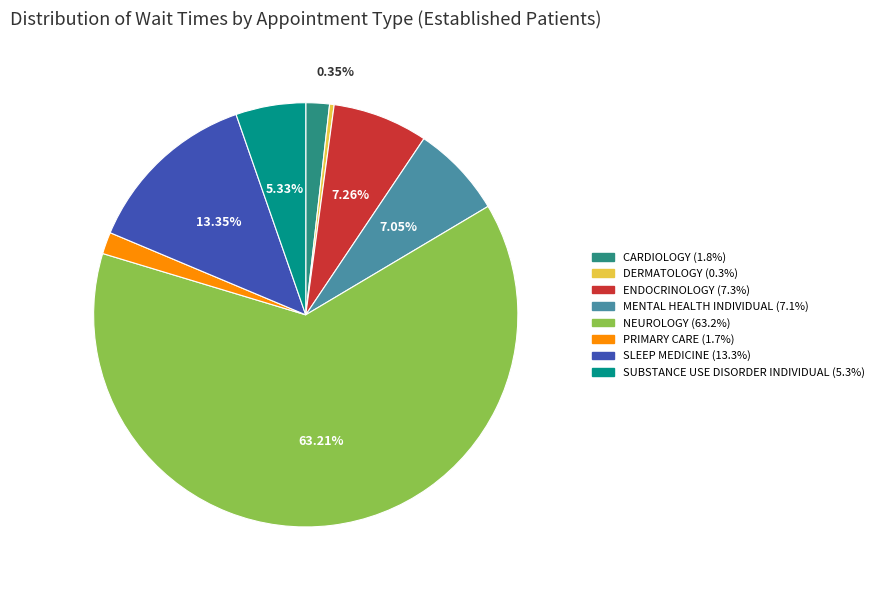

Does any single category account for the majority?

Yes